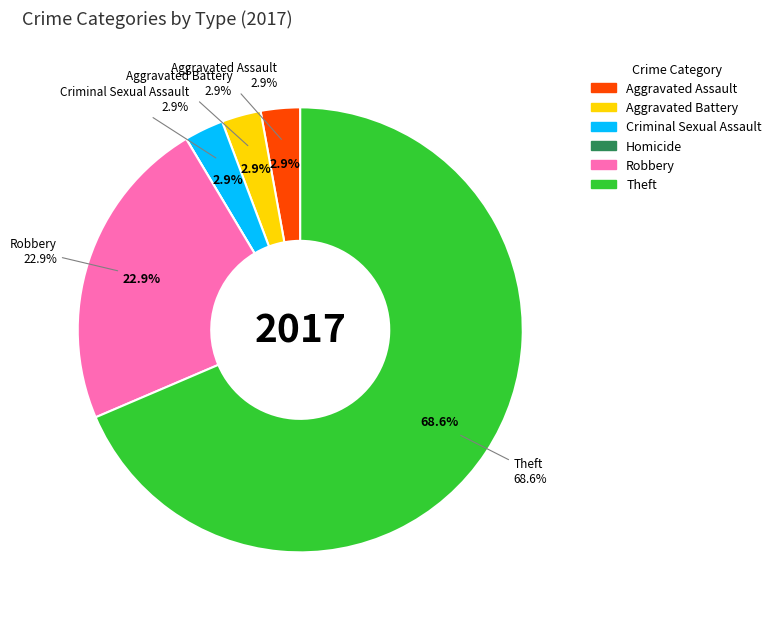

What percentage do Theft and Robbery together represent?

91.4%